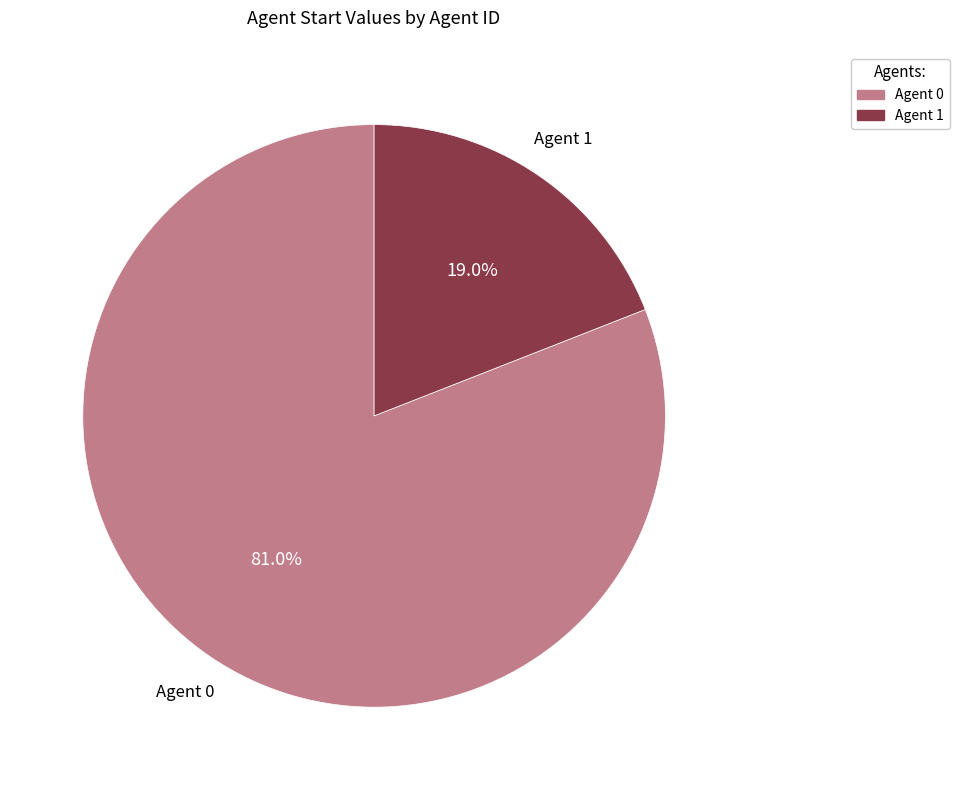

What portion of the pie excludes Agent 1?

81.0%